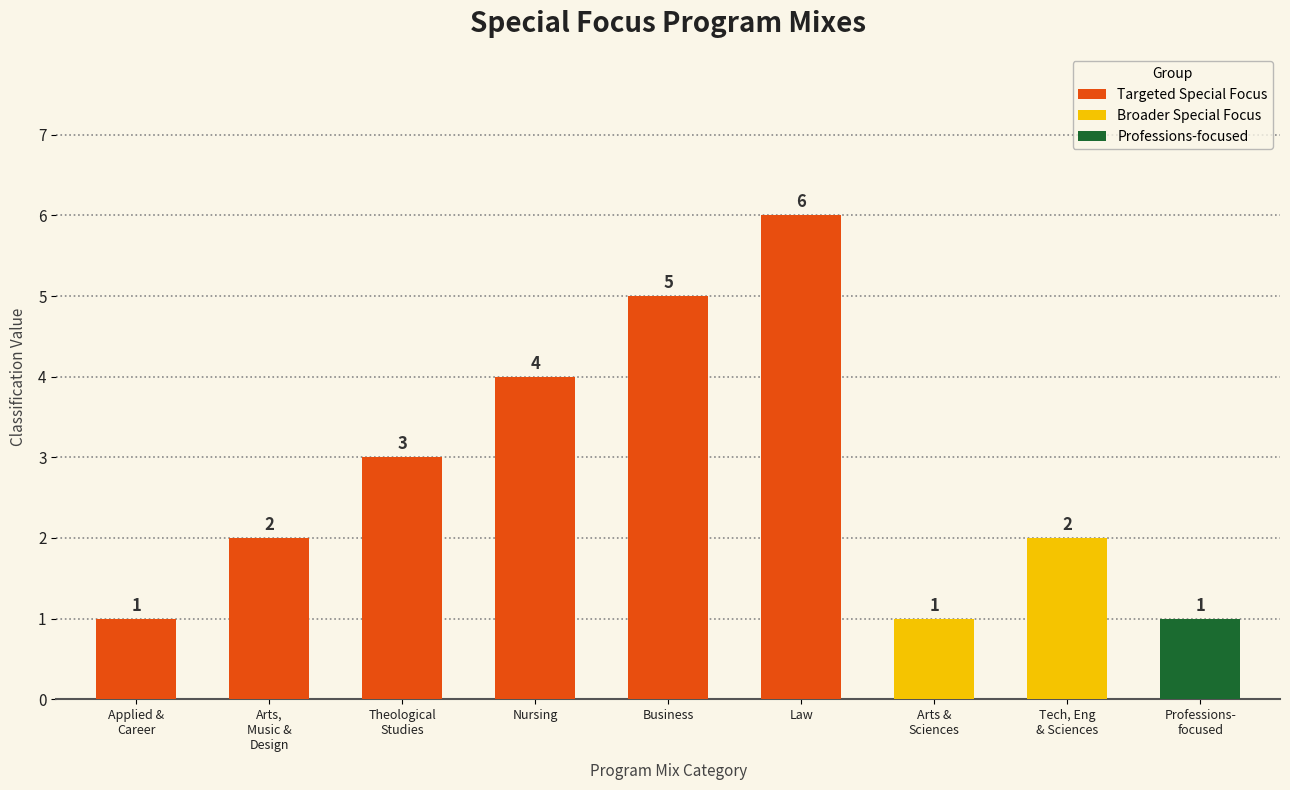

Which has a higher value, Tech, Eng & Sciences or Professions- focused?

Tech, Eng & Sciences